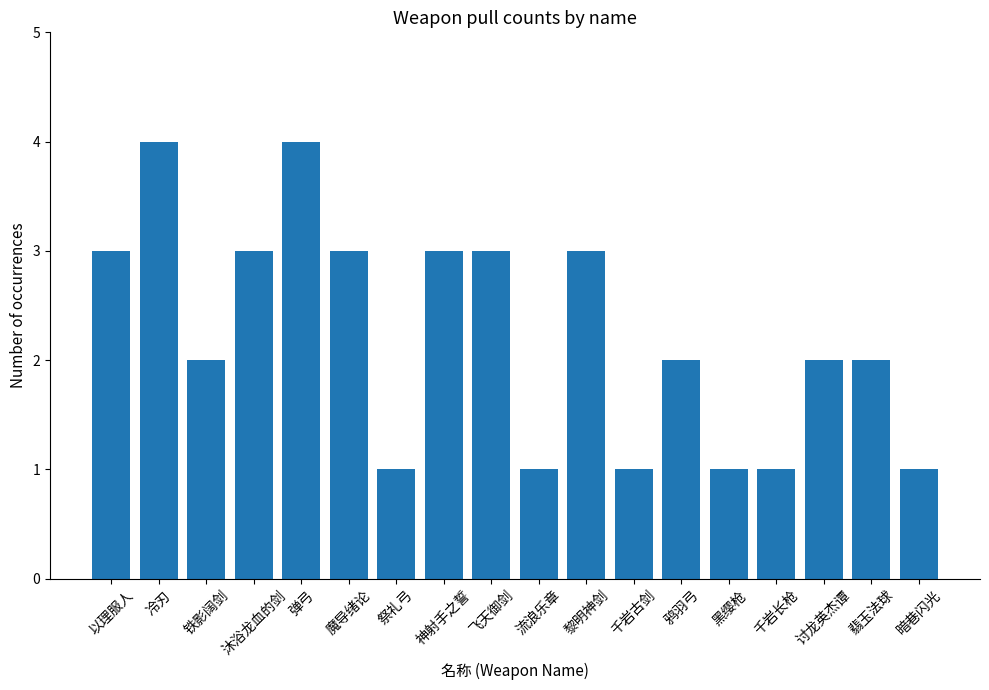

What is the difference between the maximum and minimum values?

3